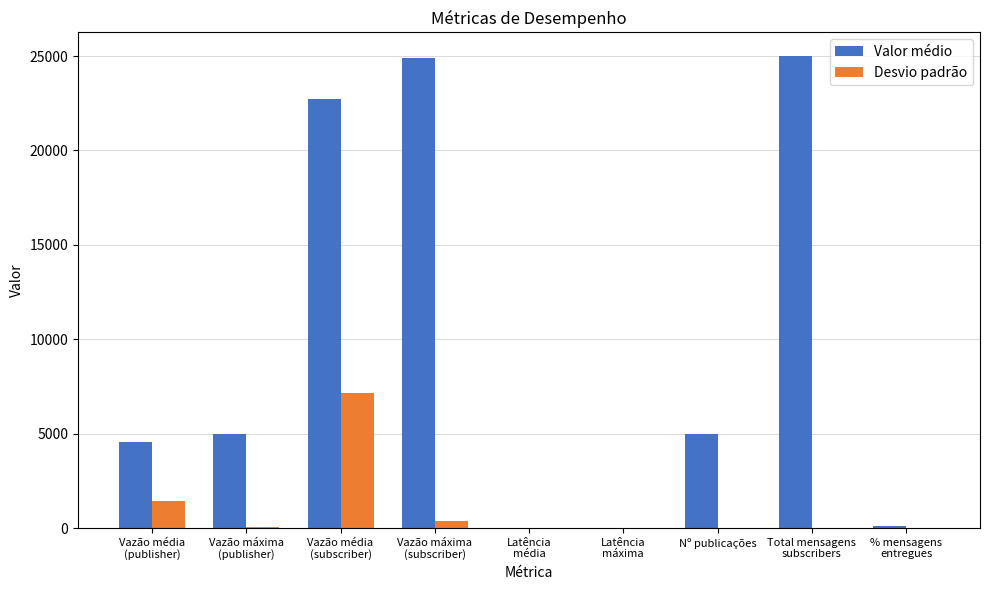

Which series has the largest total across all categories?

Valor médio